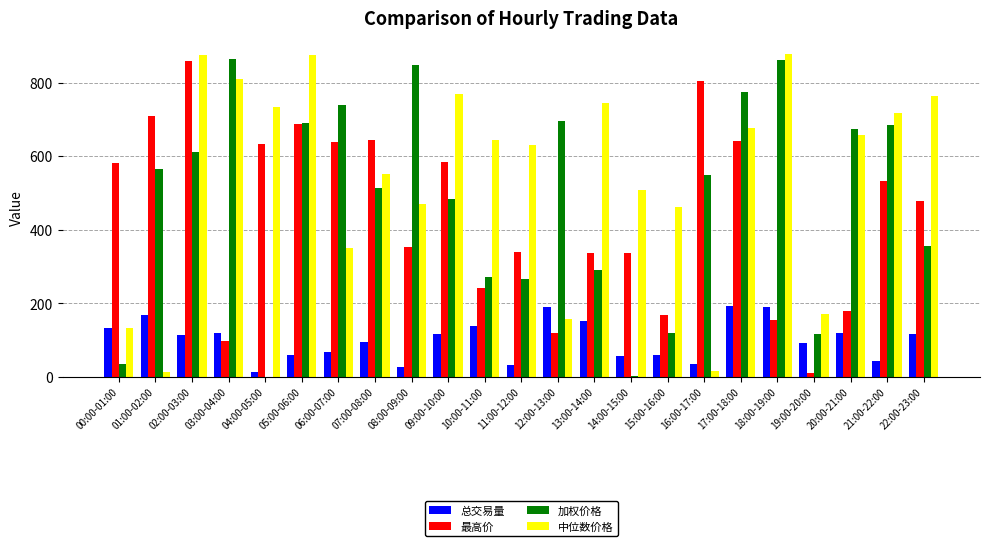

At which category is the sum across all series the highest?

02:00-03:00